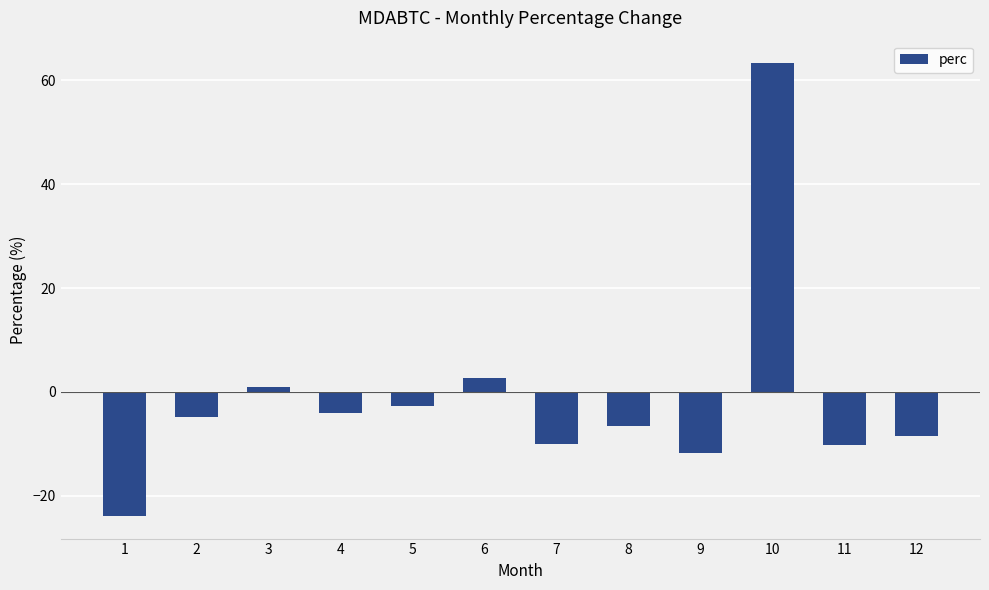

The value at 2 is -4.8. True or false?

True